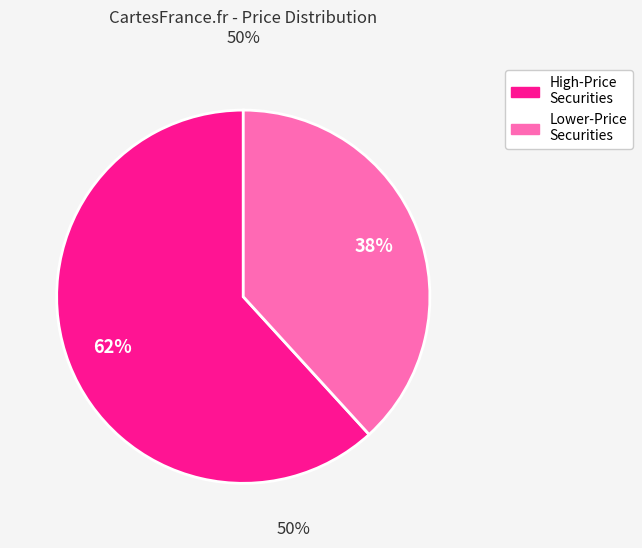

To the nearest percent, what is the average slice percentage?

50%